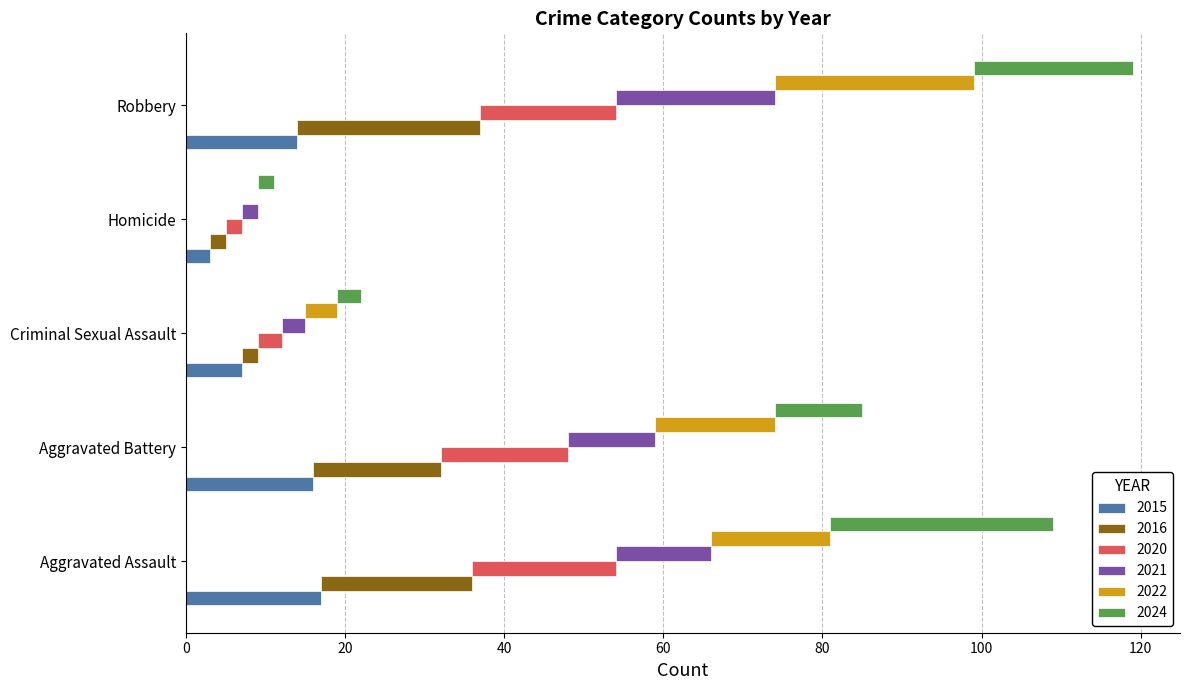

At which label does 2016 first exceed 16?

Aggravated Assault